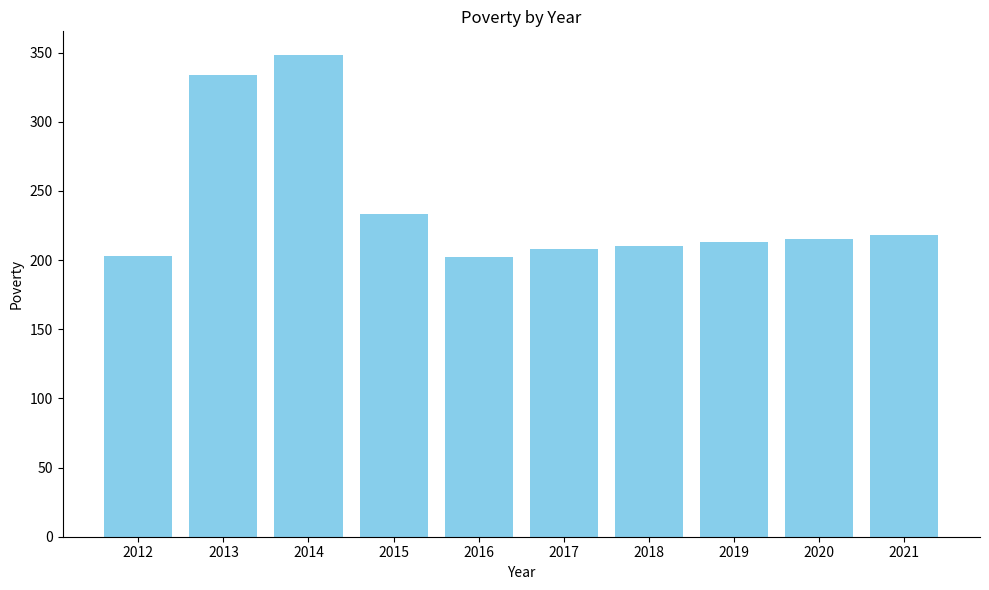

What is the approximate value at 2012, to the nearest 10?

200